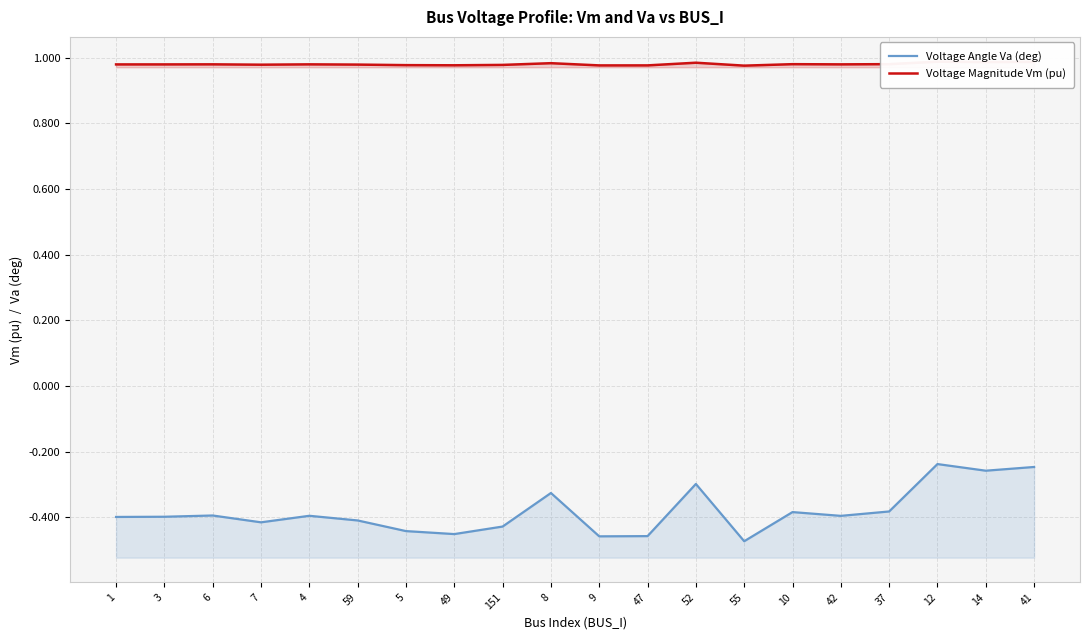

What is the maximum value for Voltage Magnitude Vm (pu)?

1.0